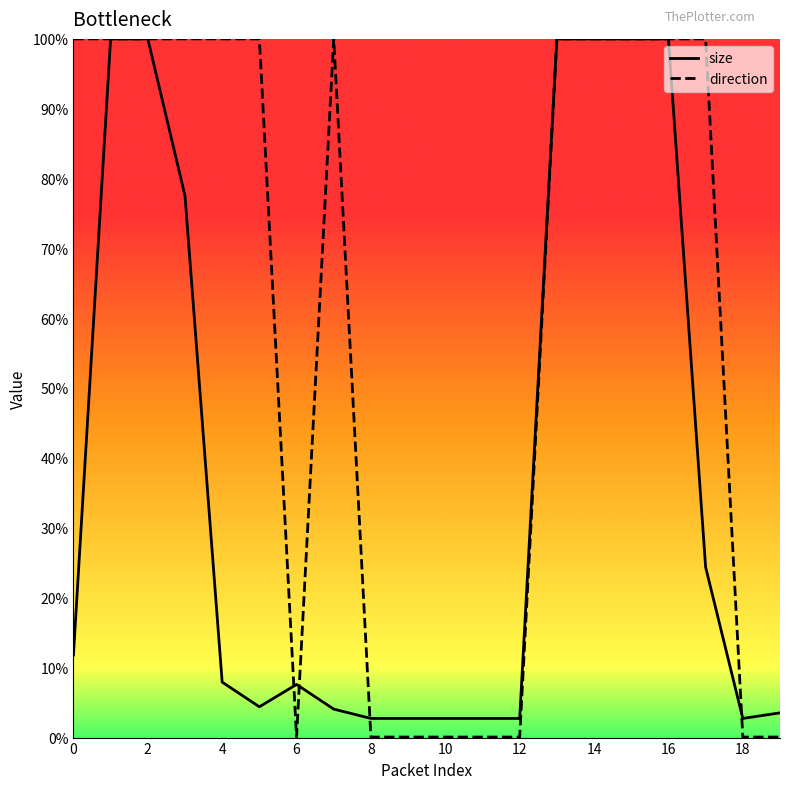

What are all the series names shown in the legend?

size, direction